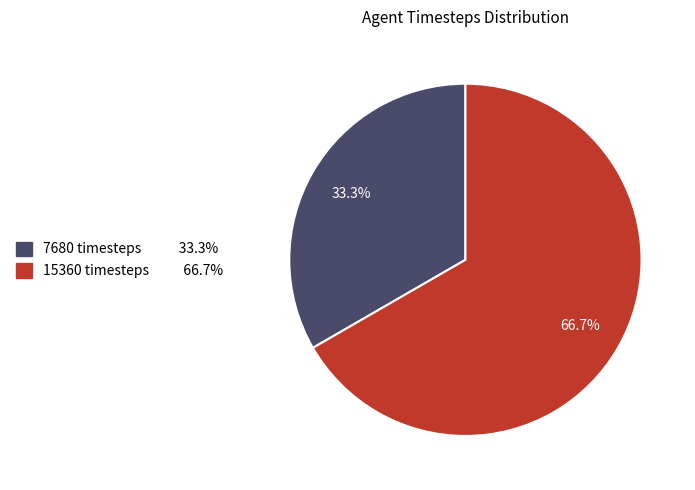

What is the largest slice in the pie chart?

15360 timesteps